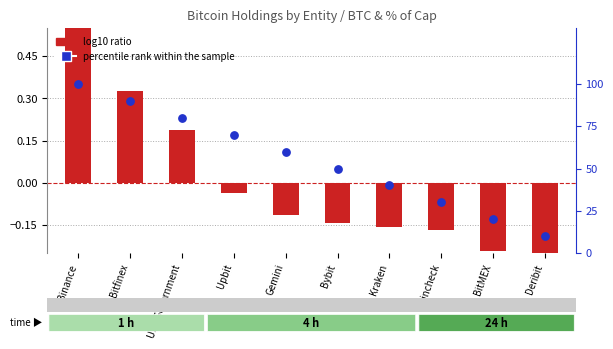

At which category is the sum across all series the highest?

Binance